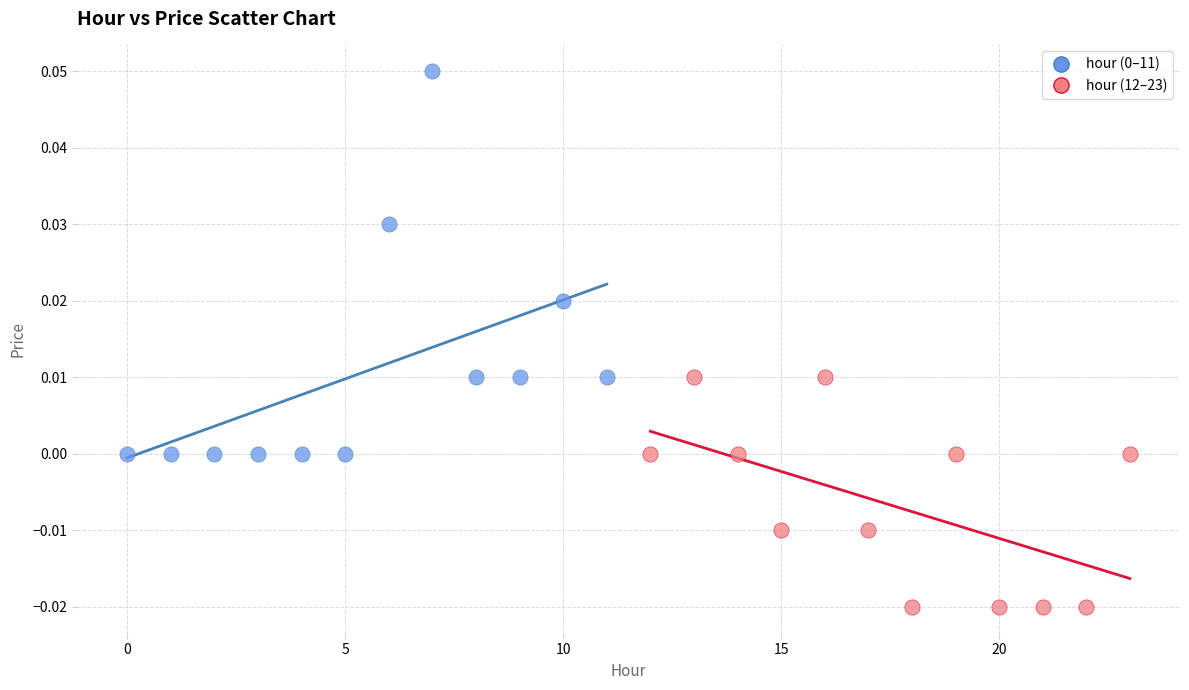

Which series reaches the minimum Y coordinate?

hour (12–23)